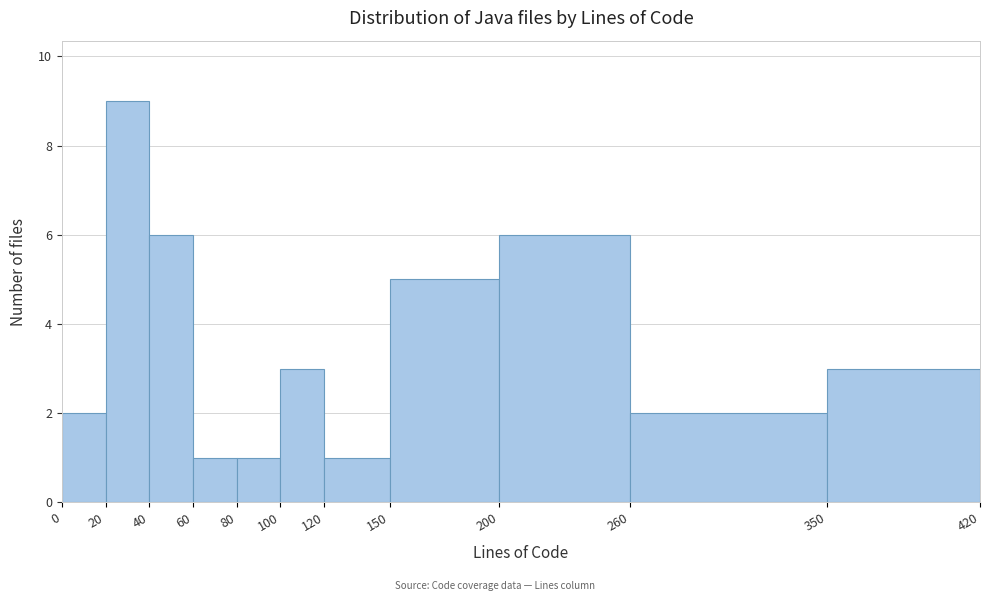

Which range on the x-axis has the tallest bar?

20 to 40